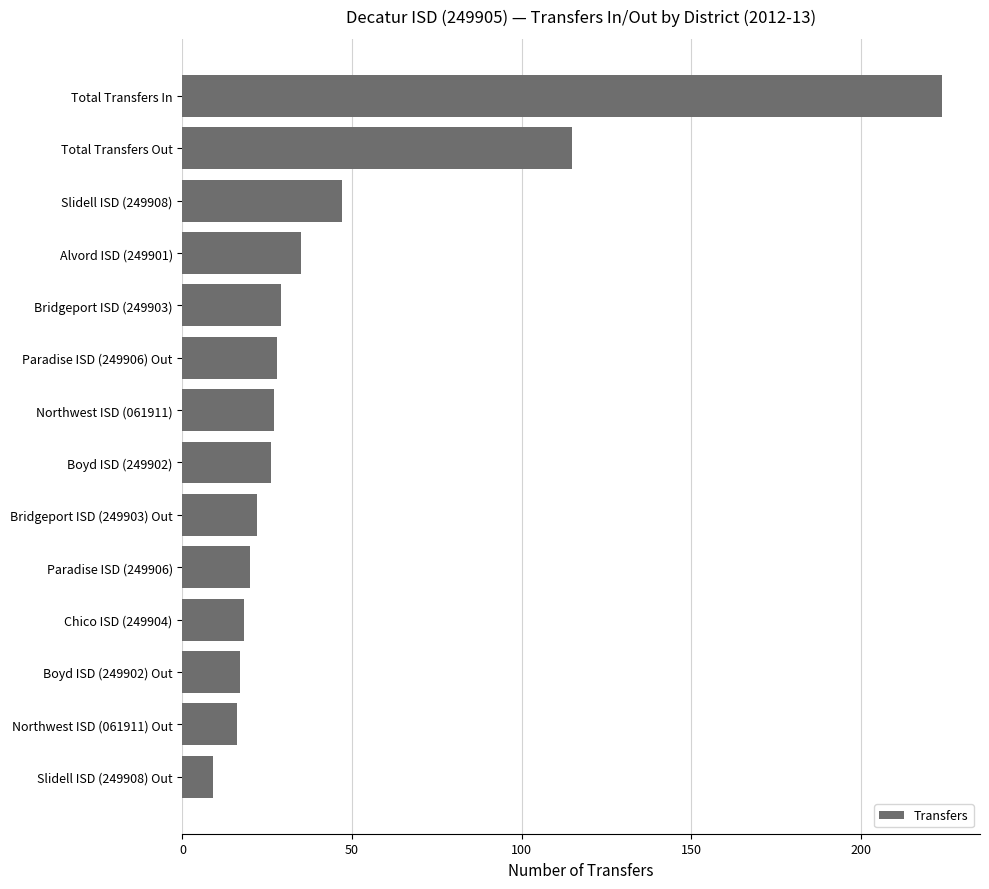

Which category has the highest value across all series?

Total Transfers In